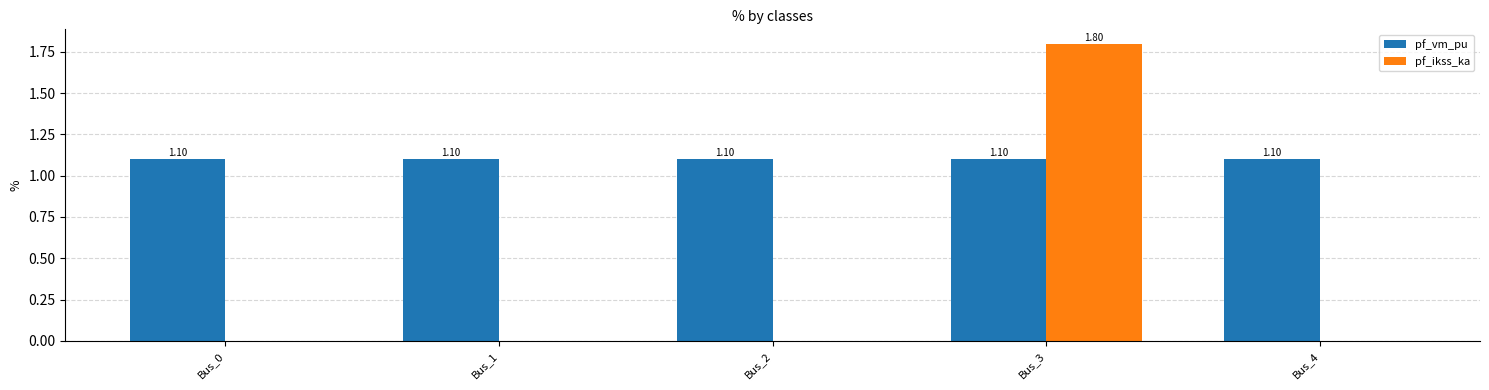

The pf_vm_pu series shows 1.1 at Bus_4. True or false?

True